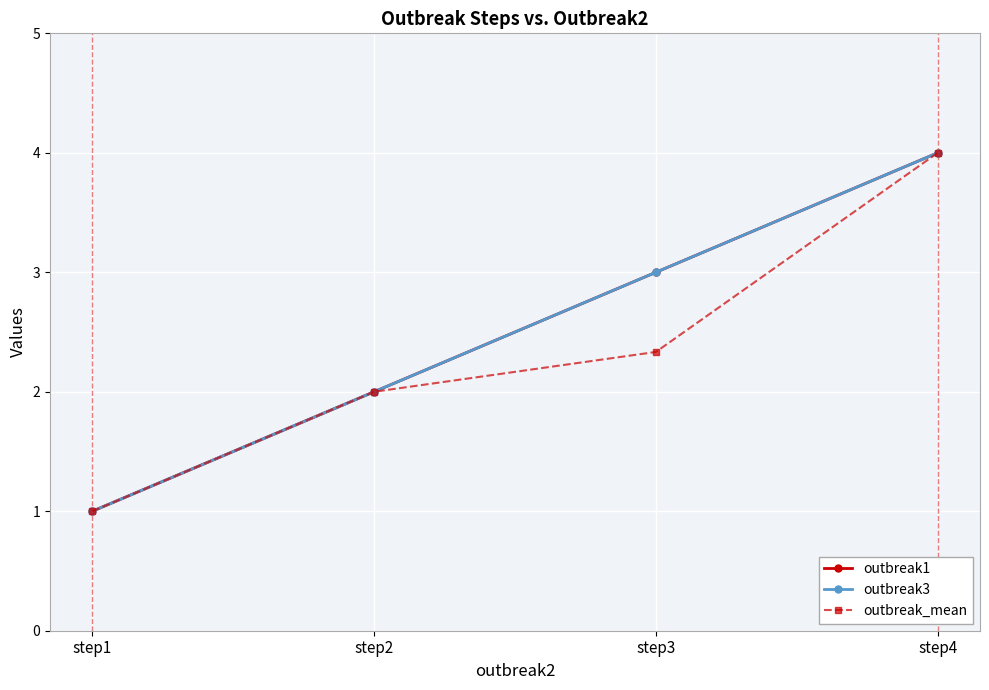

At which label is outbreak1 closest to 2?

step2